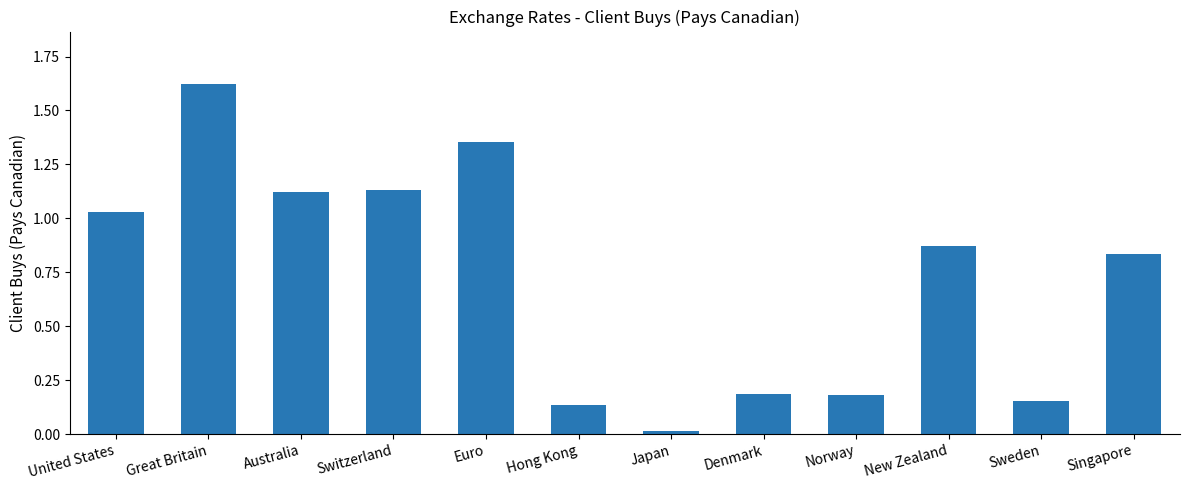

What is the average value?

0.7